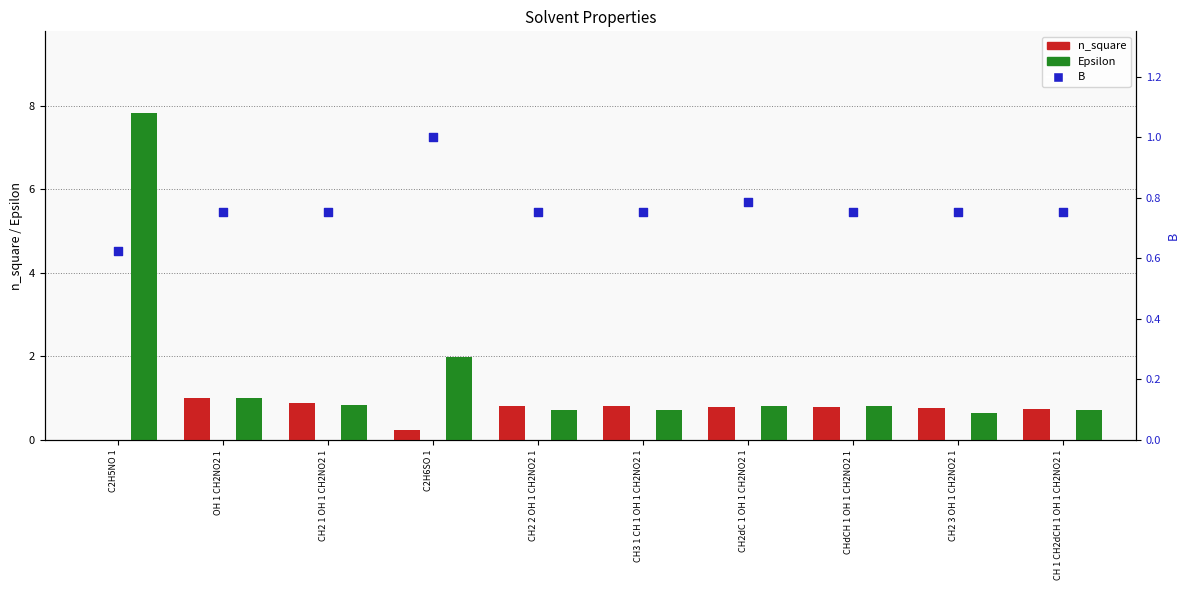

Which series contains the lowest Y value?

n_square